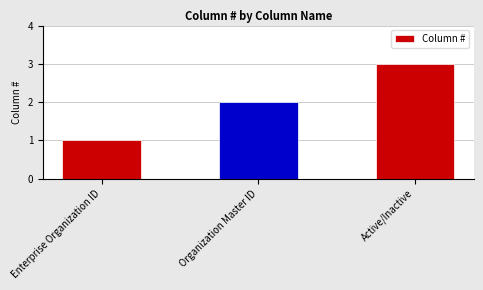

True or false: the data shows 2 at Enterprise Organization ID.

False